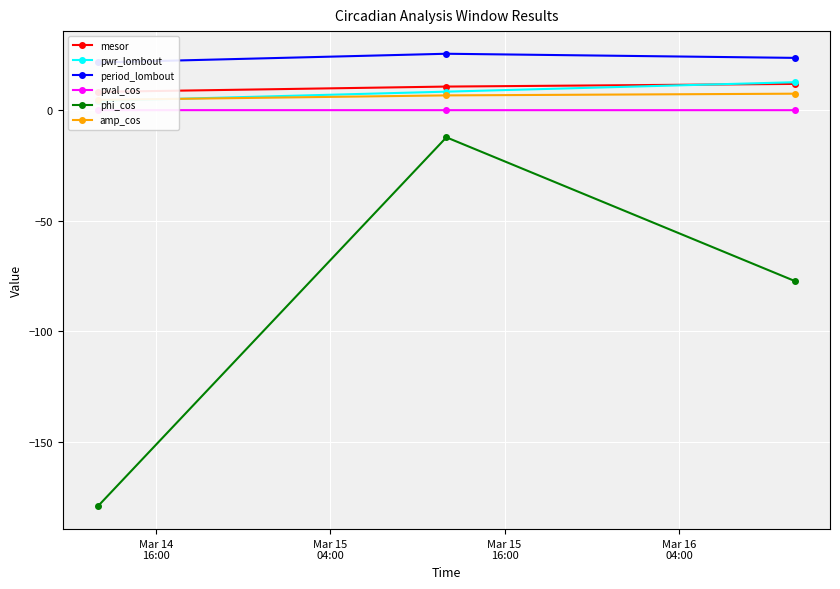

How many amp_cos values are between 4 and 7?

2